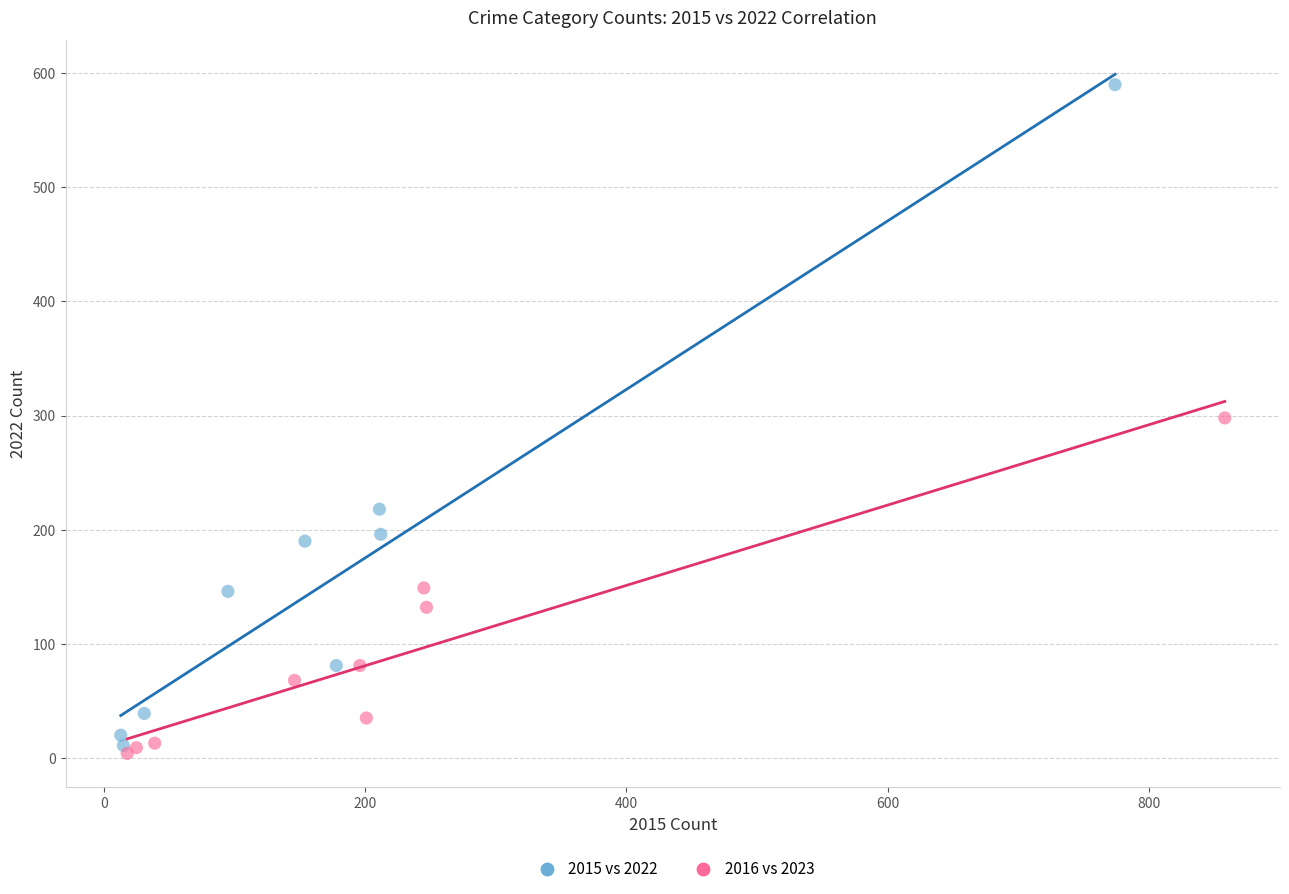

Which series has the largest Y range (max minus min)?

2015 vs 2022